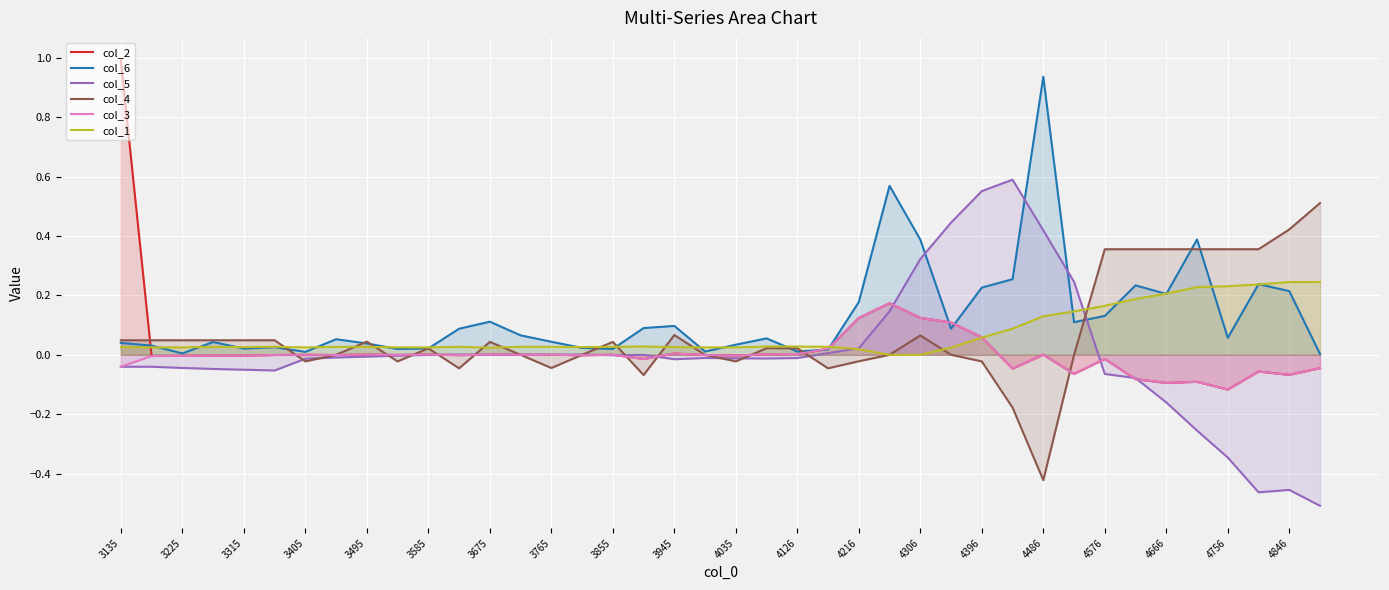

What are all the series names shown in the legend?

col_2, col_6, col_5, col_4, col_3, col_1